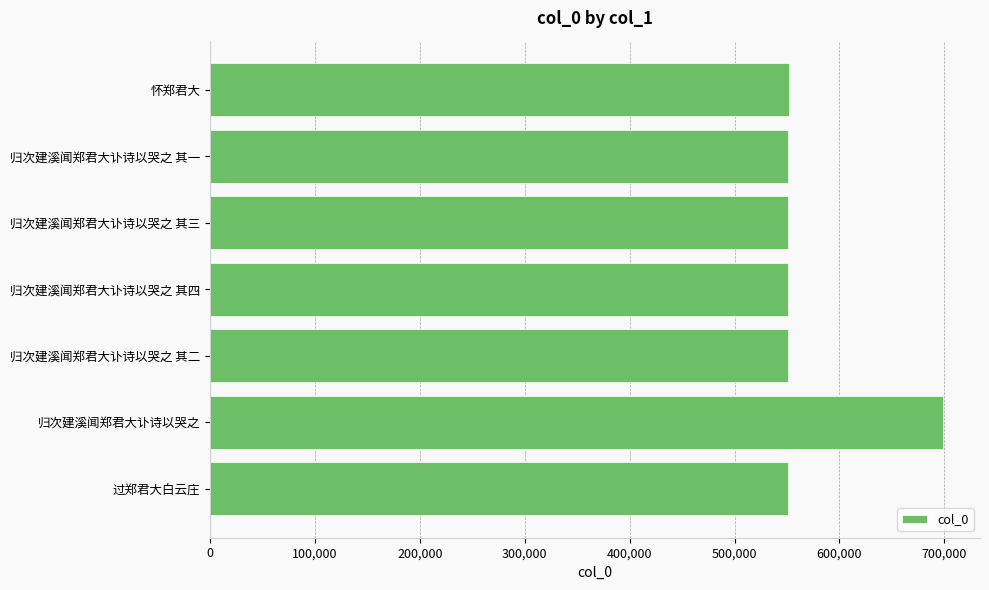

Which label corresponds to the largest value in the chart?

归次建溪闻郑君大讣诗以哭之